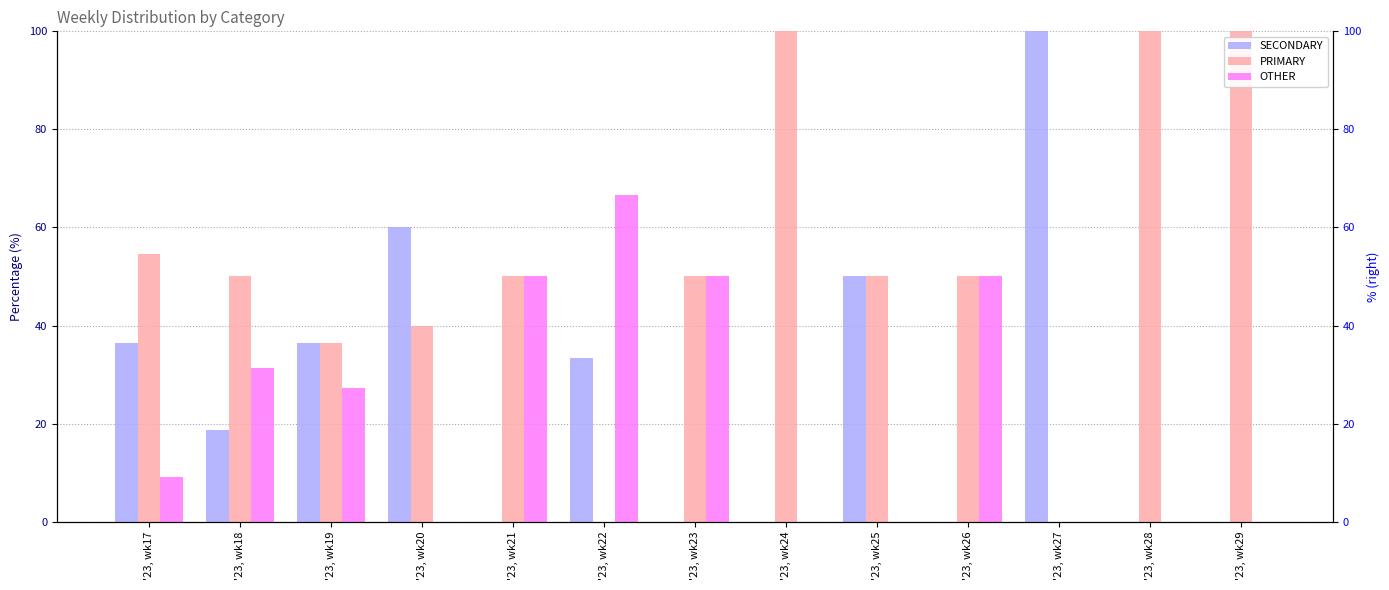

How many series are shown in this chart?

3